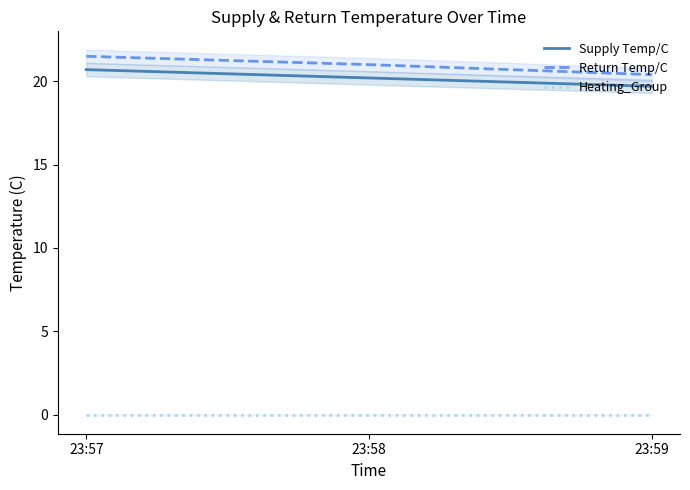

Which series changed the most between 23:57 and 23:58?

Supply Temp/C